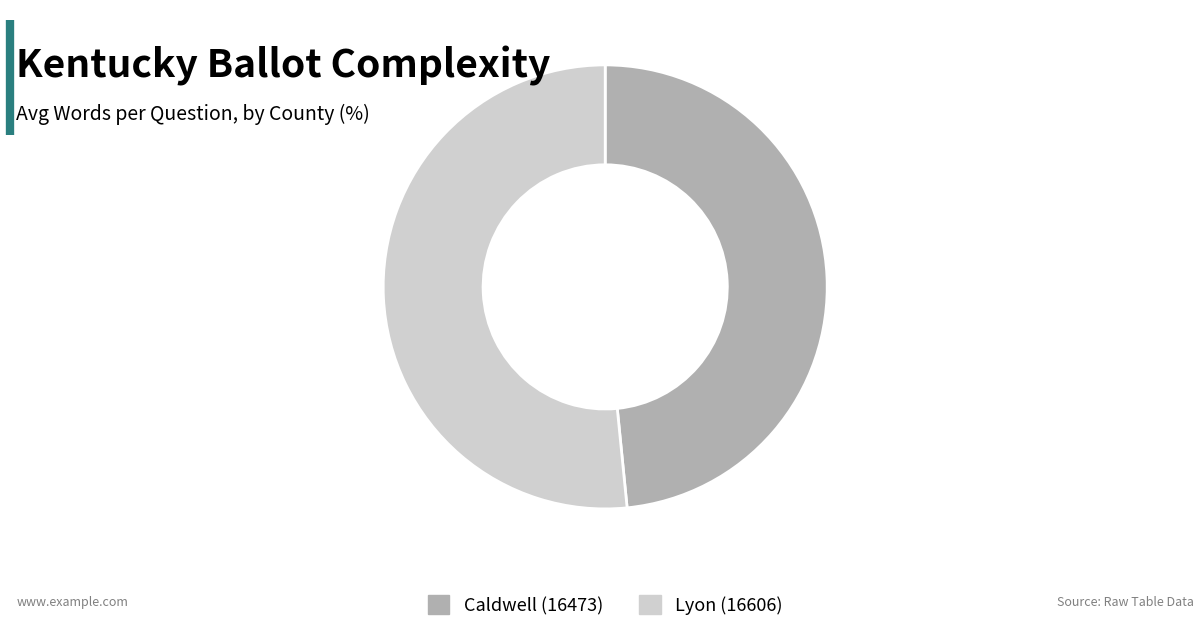

The Caldwell (16473) slice represents 48% of the pie. True or false?

True